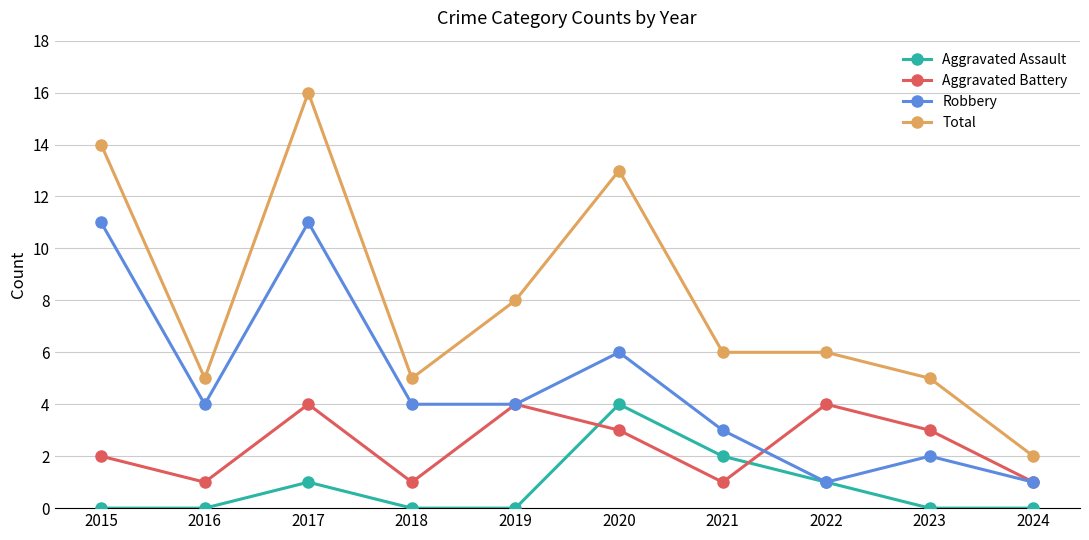

What are all the series names shown in the legend?

Aggravated Assault, Aggravated Battery, Robbery, Total